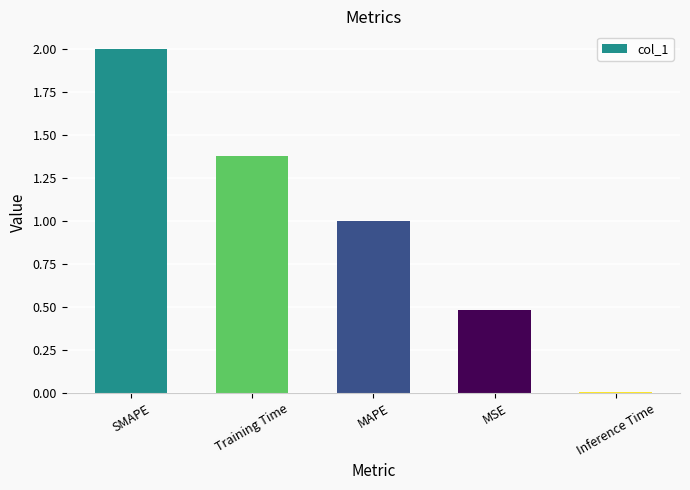

Rank the categories by value from lowest to highest.

Inference Time, MSE, MAPE, Training Time, SMAPE